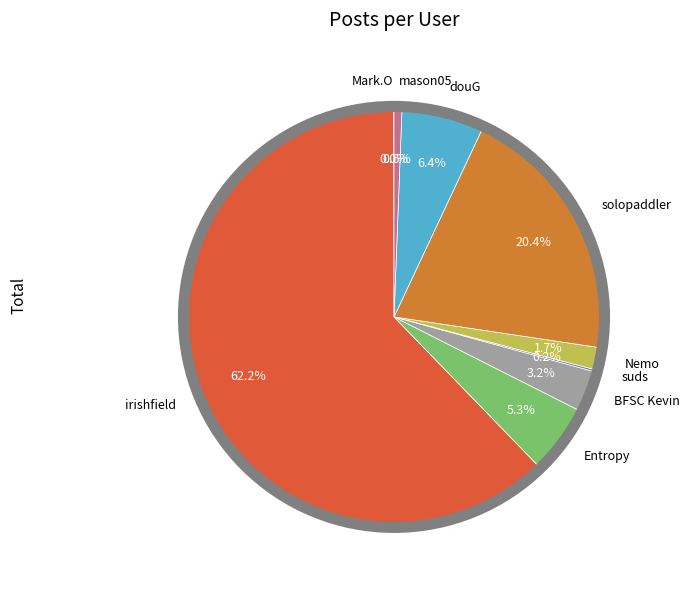

What percentage do irishfield and BFSC Kevin together represent?

65.4%